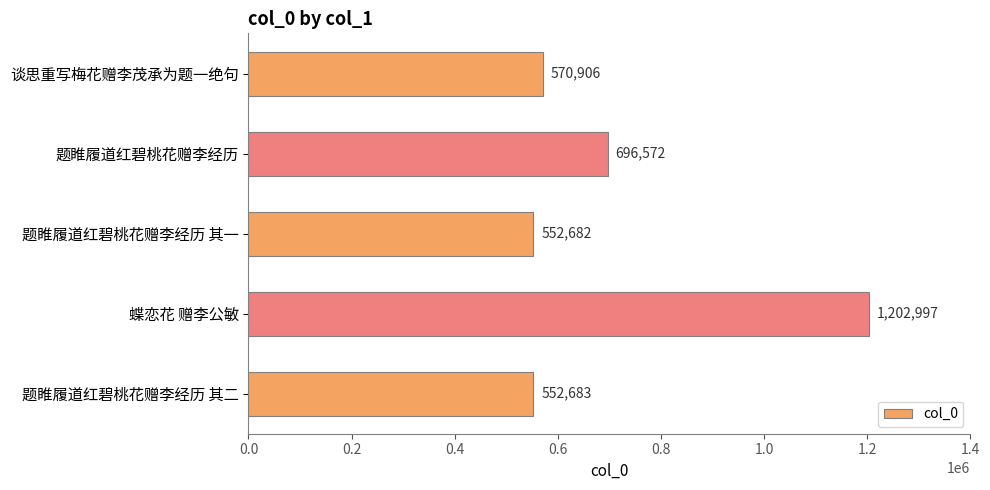

Which label corresponds to the largest value in the chart?

蝶恋花 赠李公敏